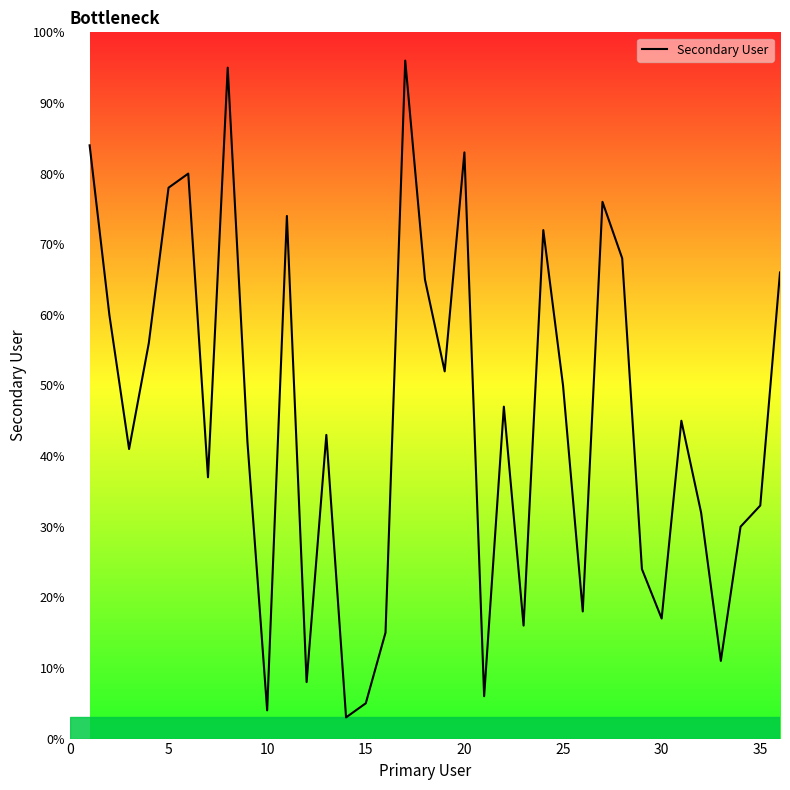

Reading left to right, list all the values displayed in this chart.

84	60	41	56	78	80	37	95	42	4	74	8	43	3	5	15	96	65	52	83	6	47	16	72	50	18	76	68	24	17	45	32	11	30	33	66